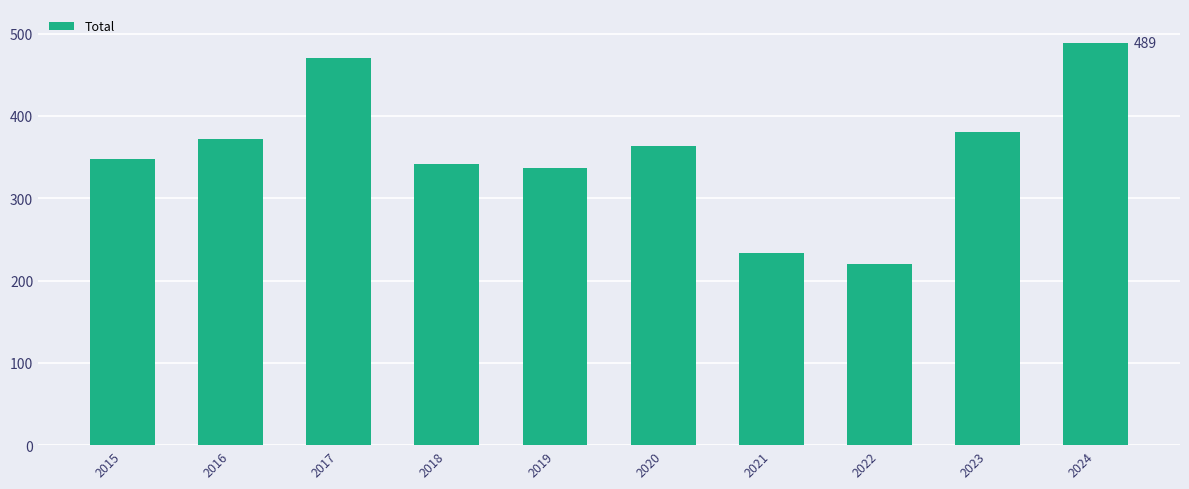

Reading left to right, extract all data points from this chart.

2015=348	2016=372	2017=470	2018=342	2019=337	2020=364	2021=233	2022=220	2023=380	2024=489